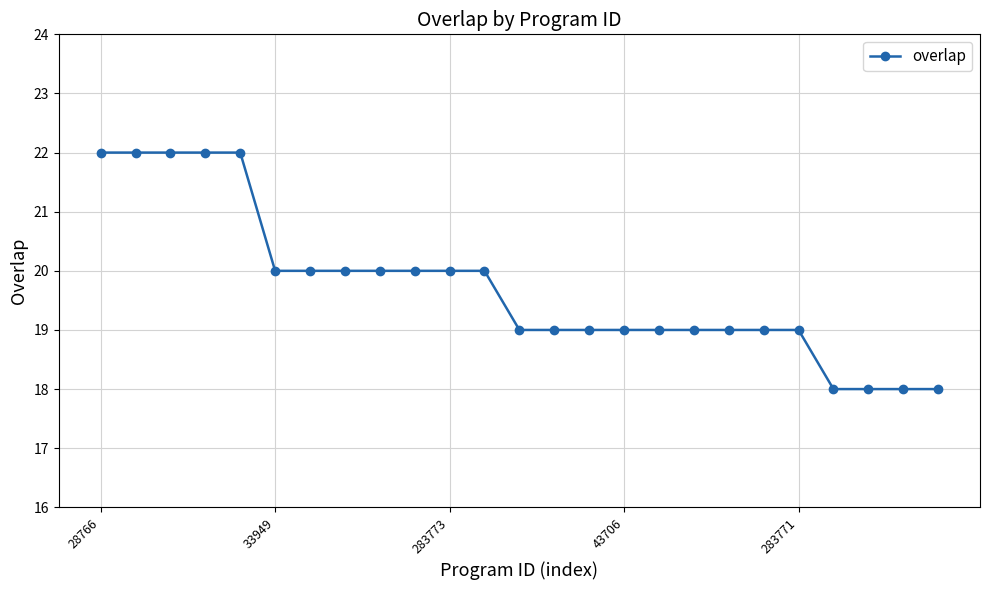

Count the values in the range 19 to 20.

16